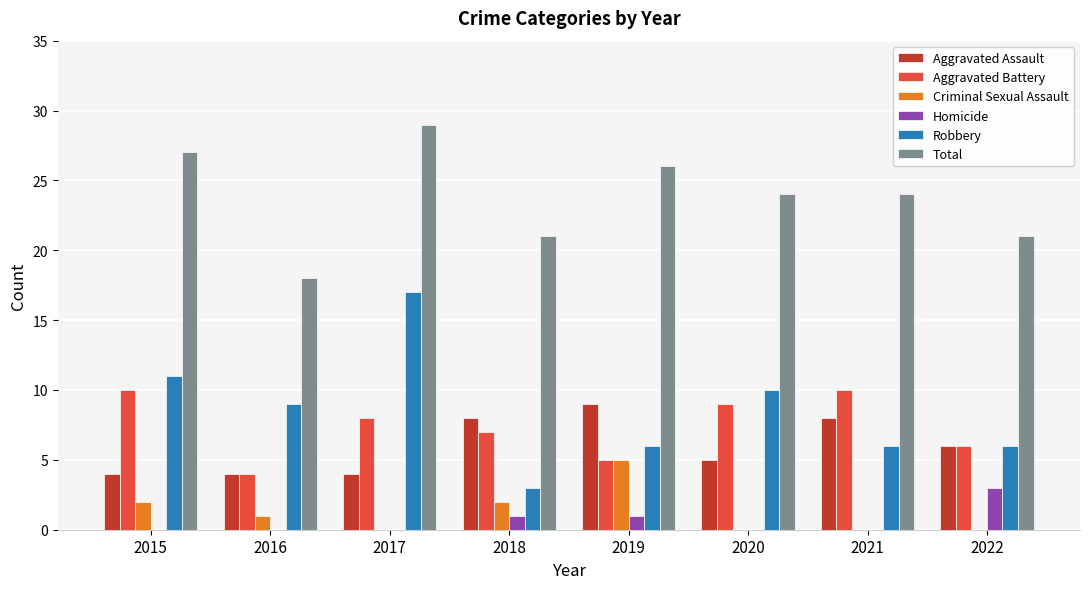

What is the maximum value shown in the chart?

29